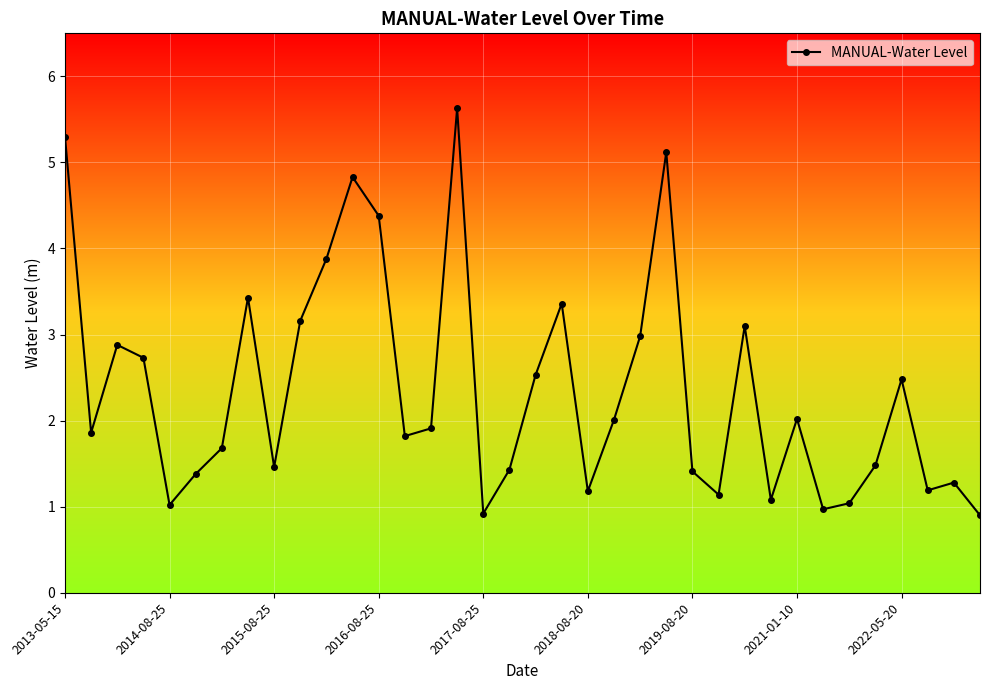

Reading left to right, extract all data points from this chart.

5.3	1.9	2.9	2.7	1.0	1.4	1.7	3.4	1.5	3.2	3.9	4.8	4.4	1.8	1.9	5.6	0.9	1.4	2.5	3.4	1.2	2.0	3.0	5.1	1.4	1.1	3.1	1.1	2.0	1.0	1.0	1.5	2.5	1.2	1.3	0.9